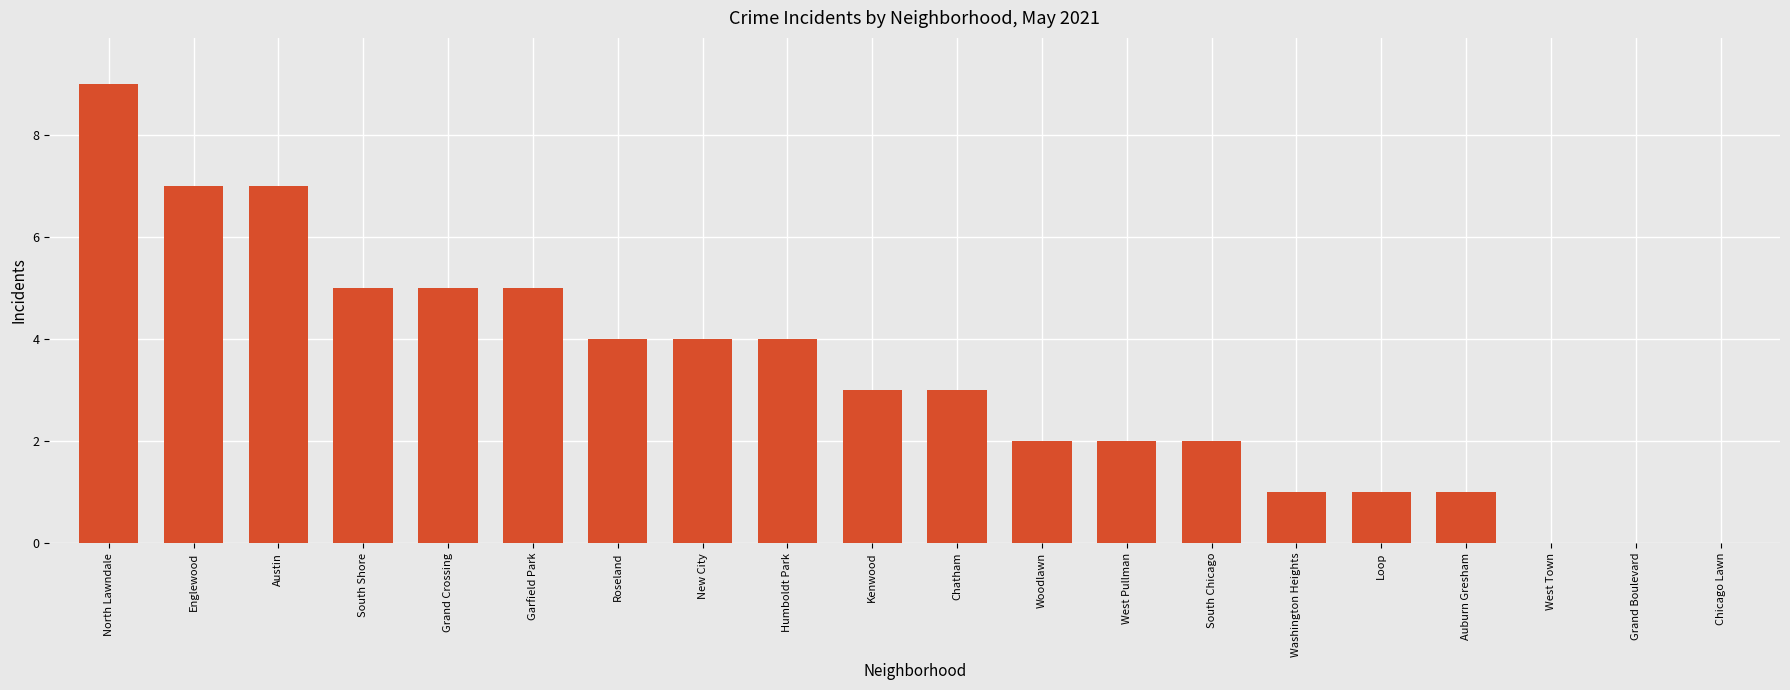

What is the ratio of the value at Chatham to the value at North Lawndale?

0.3